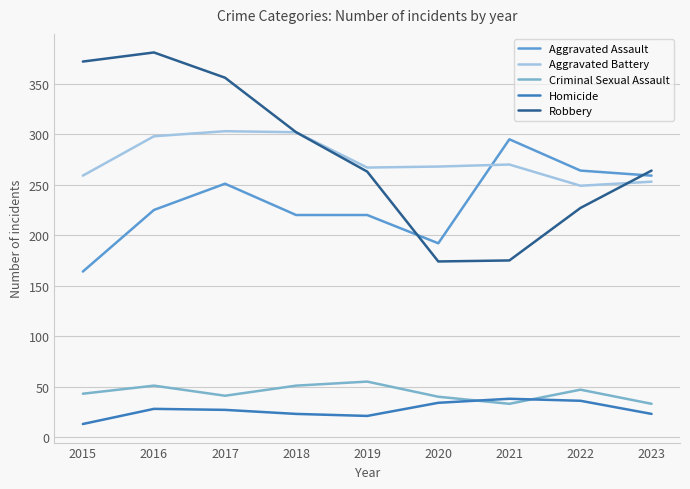

The Homicide series shows 64 at 2021. True or false?

False